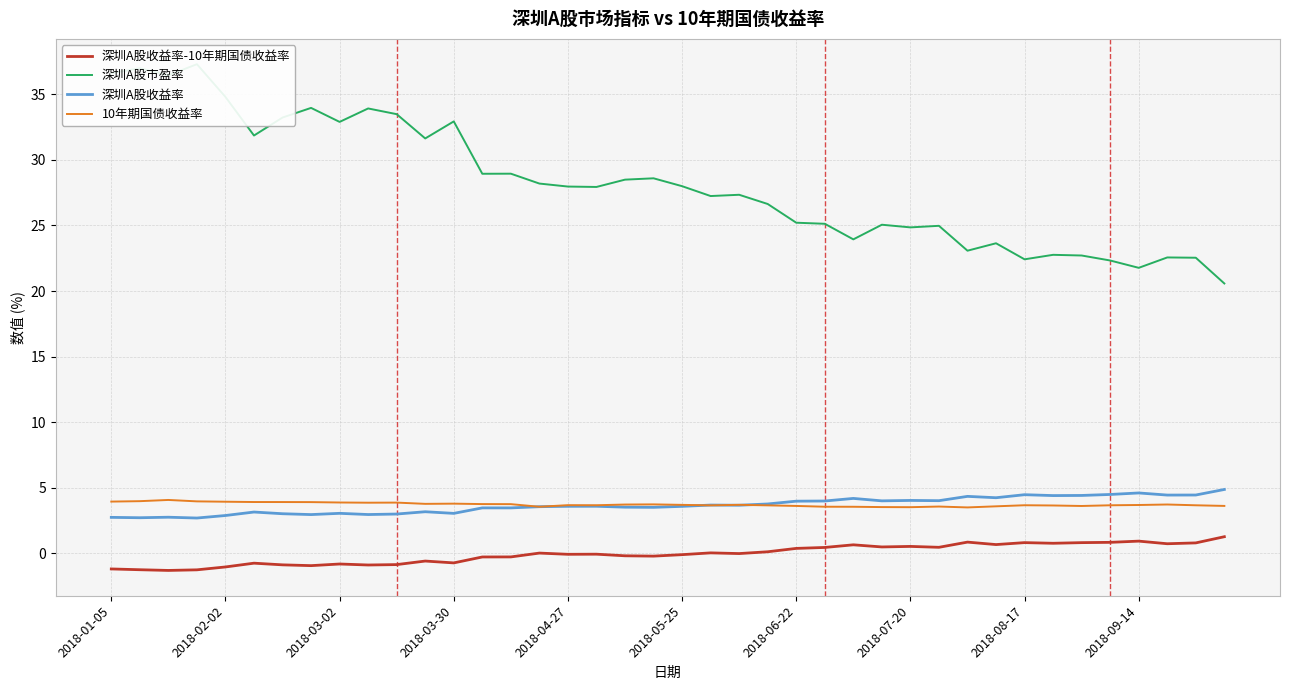

Is it true that 深圳A股收益率-10年期国债收益率 equals -0.4 at 19?

False